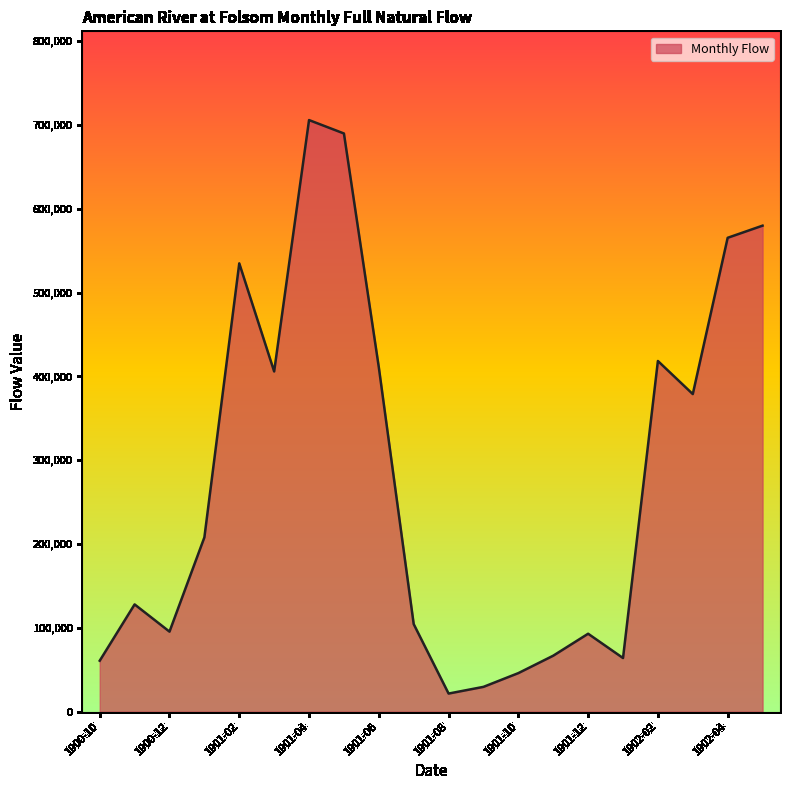

What is the maximum value shown in the chart?

706000